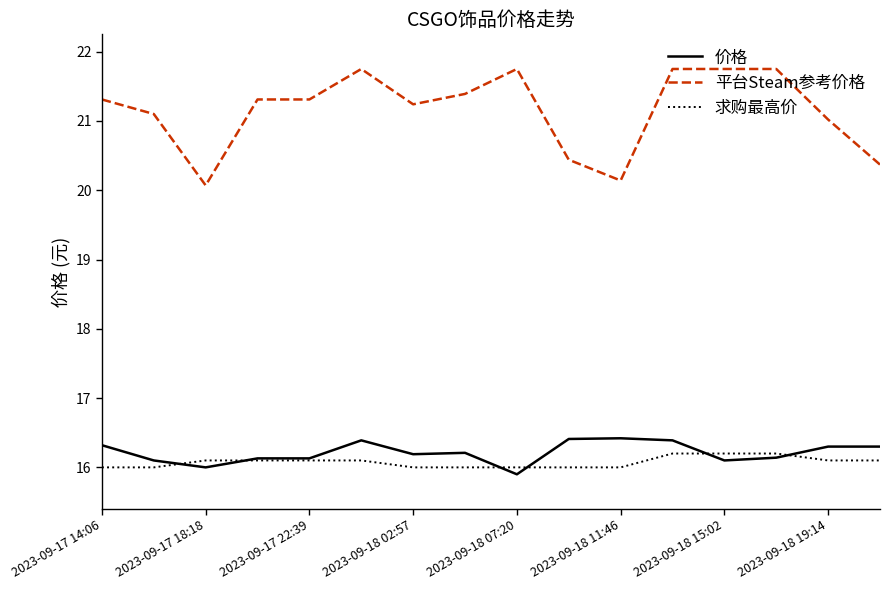

True or false: 平台Steam参考价格 and 价格 intersect in this chart.

False